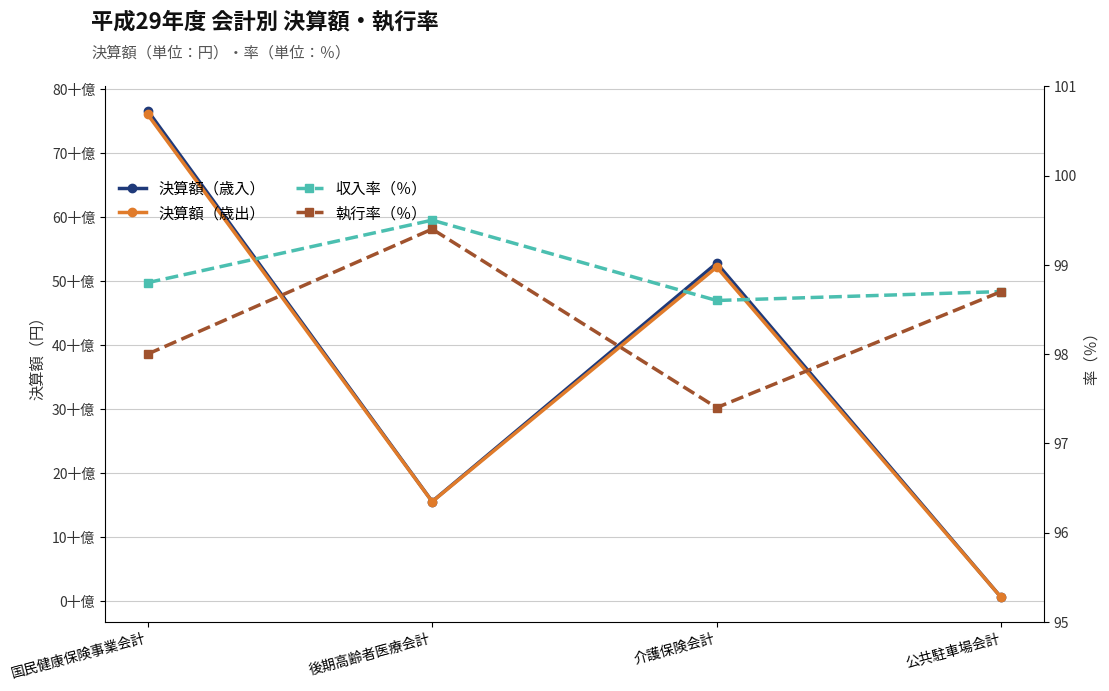

True or false: 決算額（歳出） has a value of 92518310612.4 at 介護保険会計.

False